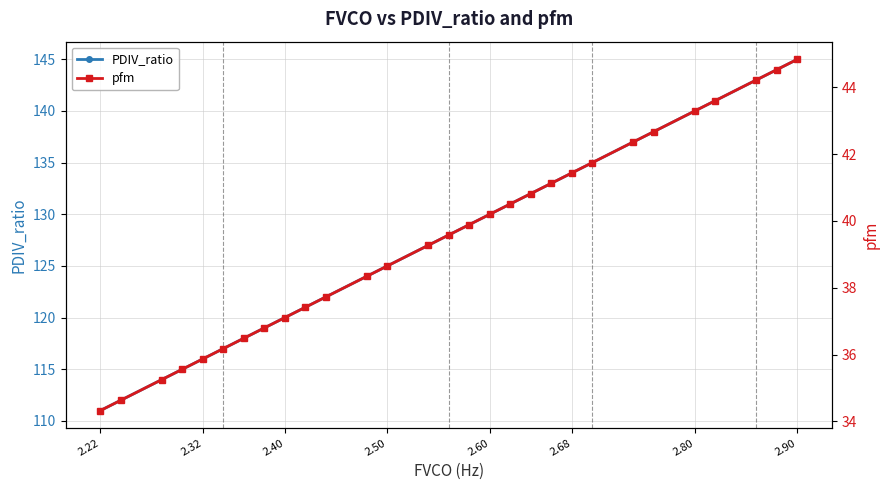

What is the maximum value for PDIV_ratio?

145